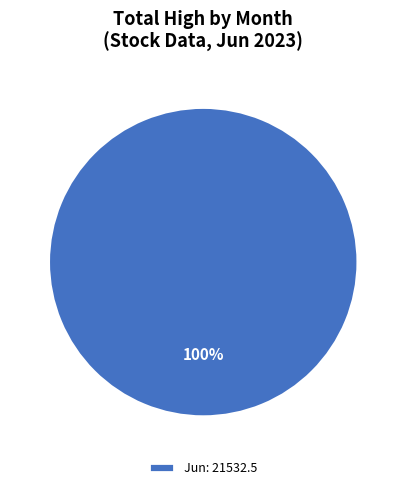

Is it true that Jun 21532.5 is 100% of the pie?

True